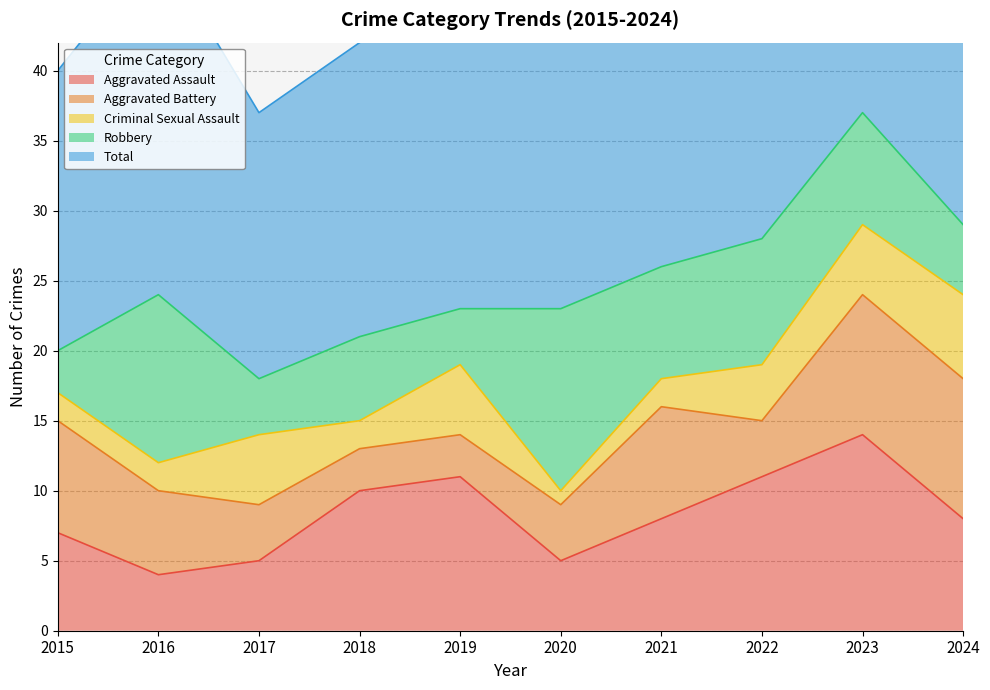

How many distinct data groups are displayed?

5